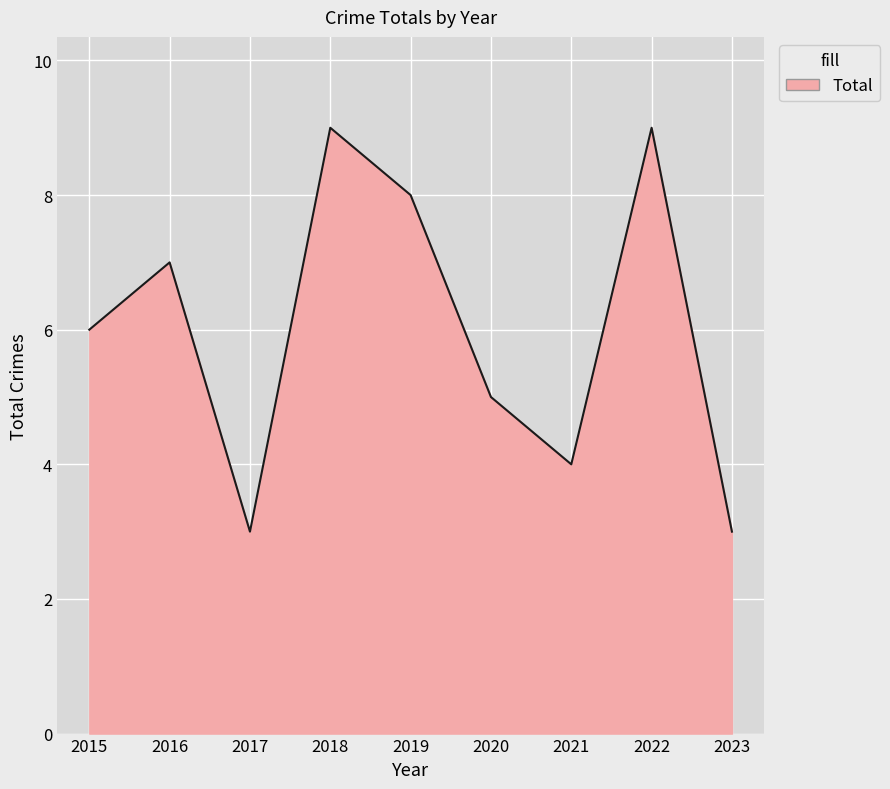

What is the approximate value at 2017?

3